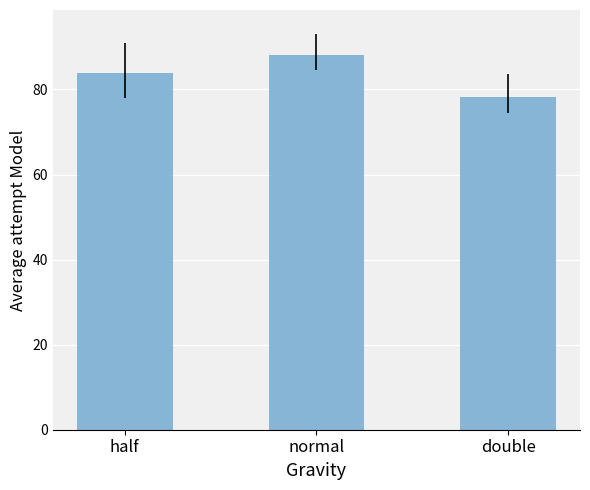

Are the bars horizontal?

No